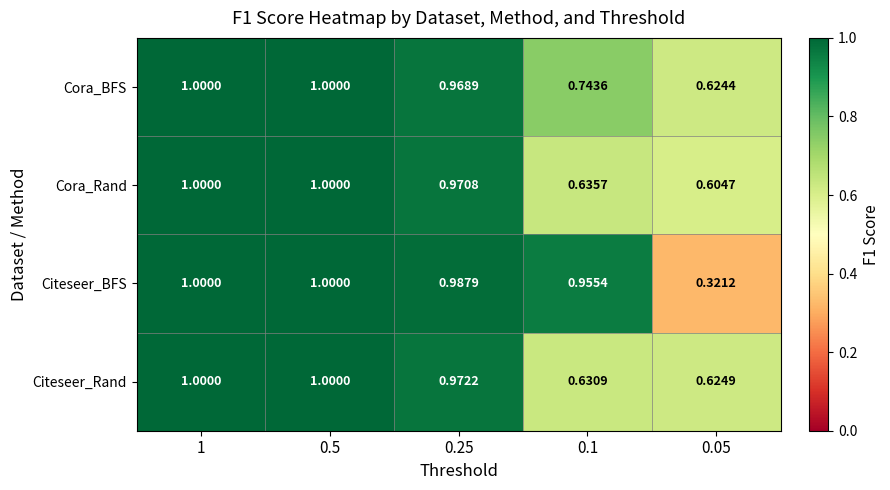

Rank the series at 0.05 from lowest to highest value.

Citeseer_BFS, Cora_Rand, Cora_BFS, Citeseer_Rand